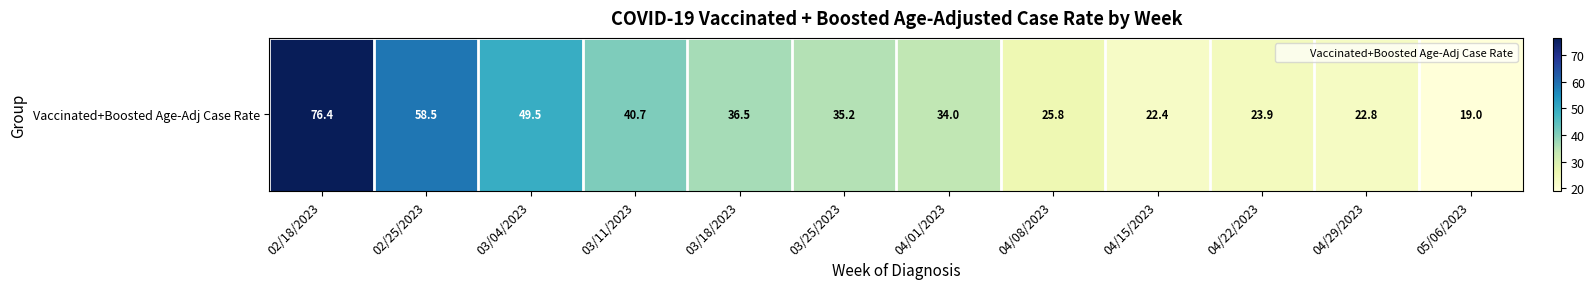

What is the greatest value displayed?

76.4